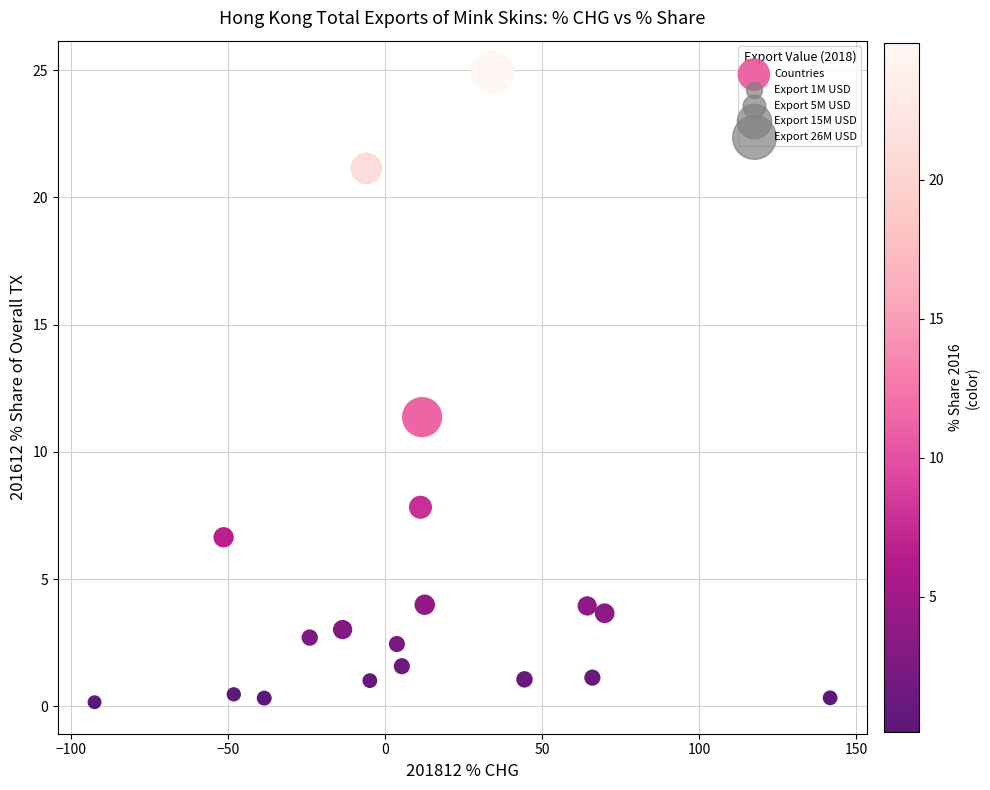

What Y value in the scatter plot is closest to 12?

11.4